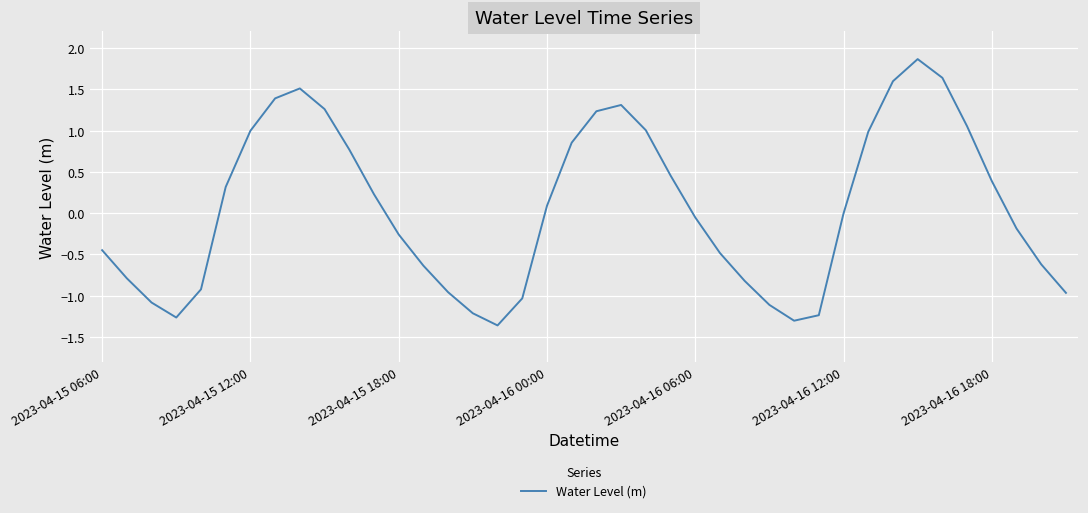

What is the maximum value shown in the chart?

1.9